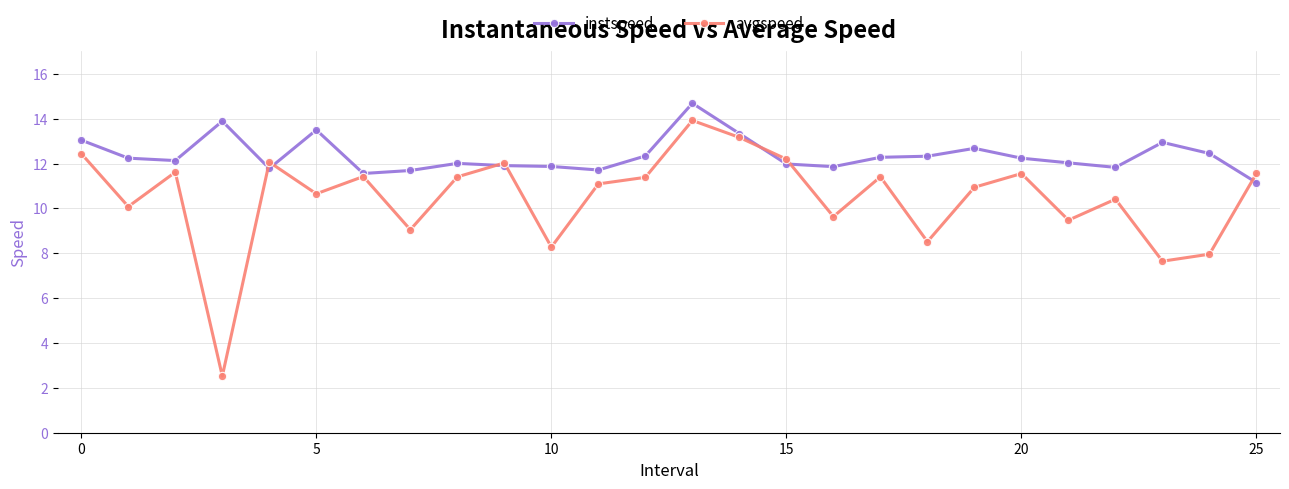

After their last crossing, which series has the higher values: instspeed or avgspeed?

avgspeed